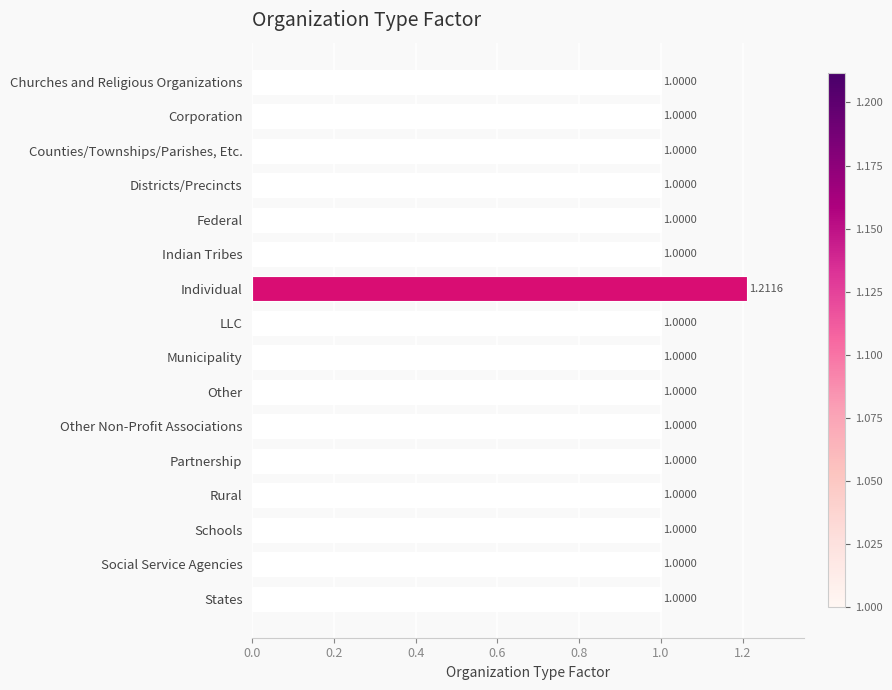

What is the label of the 13th bar from the bottom?

Districts/Precincts